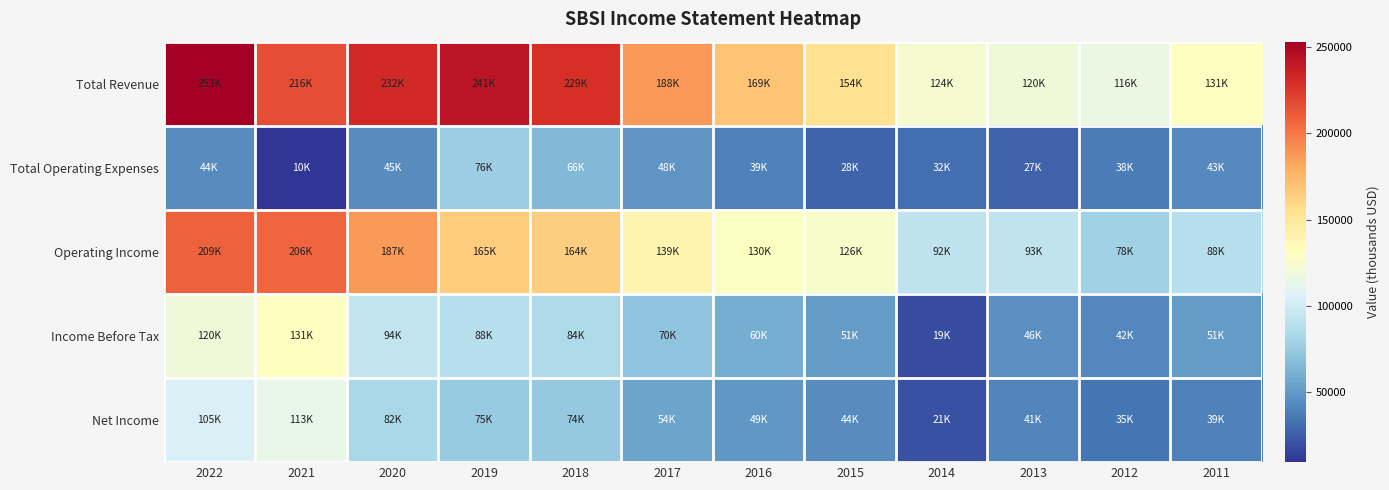

Reading left to right, extract all data points from this chart.

Total Revenue: 2022=253000	2021=216000	2020=231800	2019=240800	2018=229200	2017=187500	2016=168900	2015=154500	2014=123800	2013=119600	2012=116000	2011=131000
Total Operating Expenses: 2022=43900	2021=9500	2020=44600	2019=76100	2018=65500	2017=48200	2016=39100	2015=28200	2014=31900	2013=26800	2012=37600	2011=43100
Operating Income: 2022=209100	2021=206500	2020=187300	2019=164700	2018=163600	2017=139300	2016=129800	2015=126300	2014=91900	2013=92800	2012=78400	2011=87900
Income Before Tax: 2022=119600	2021=130800	2020=93500	2019=87800	2018=84300	2017=70400	2016=59700	2015=51300	2014=18700	2013=46300	2012=42300	2011=50900
Net Income: 2022=105000	2021=113400	2020=82200	2019=74600	2018=74100	2017=54300	2016=49300	2015=44000	2014=20800	2013=41200	2012=34700	2011=39100